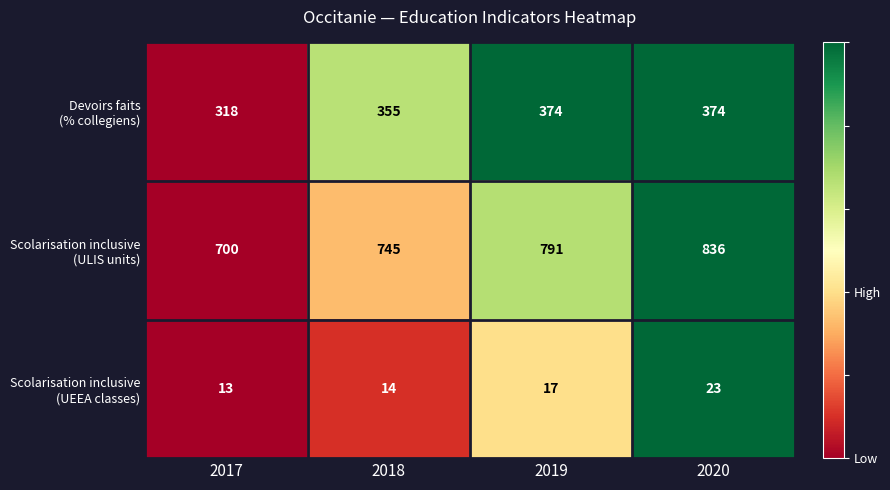

At which category is the sum across all series the highest?

2020